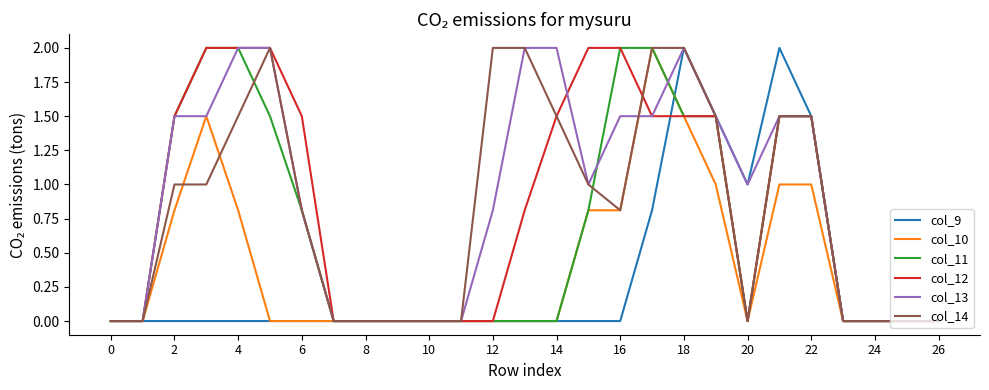

What is the maximum value shown in the chart?

2.0